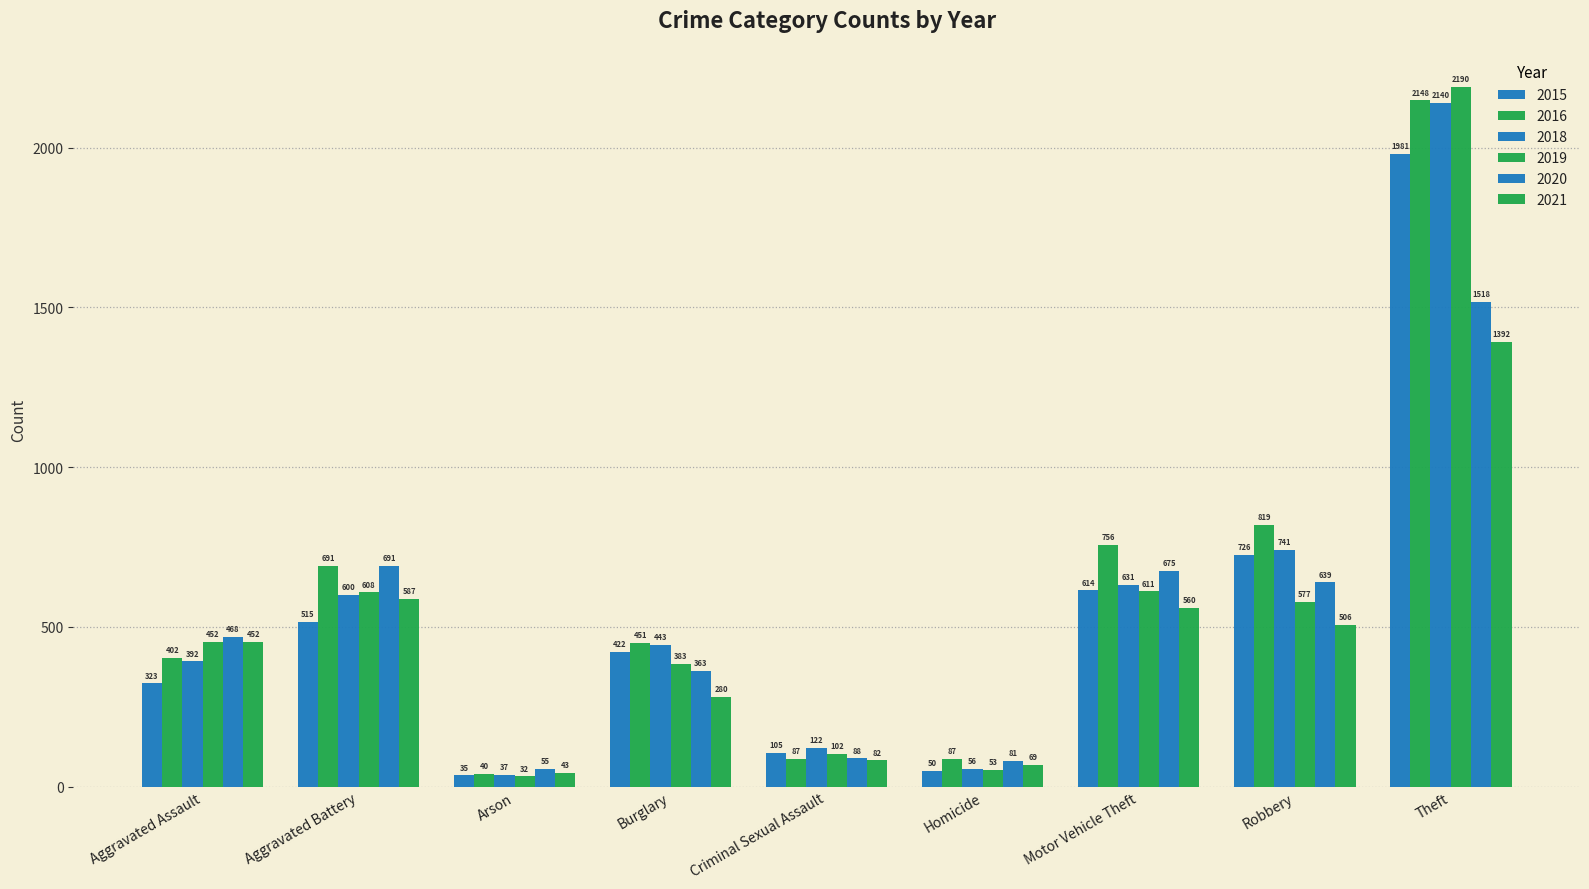

Which has a higher value, Arson or Motor Vehicle Theft?

Motor Vehicle Theft